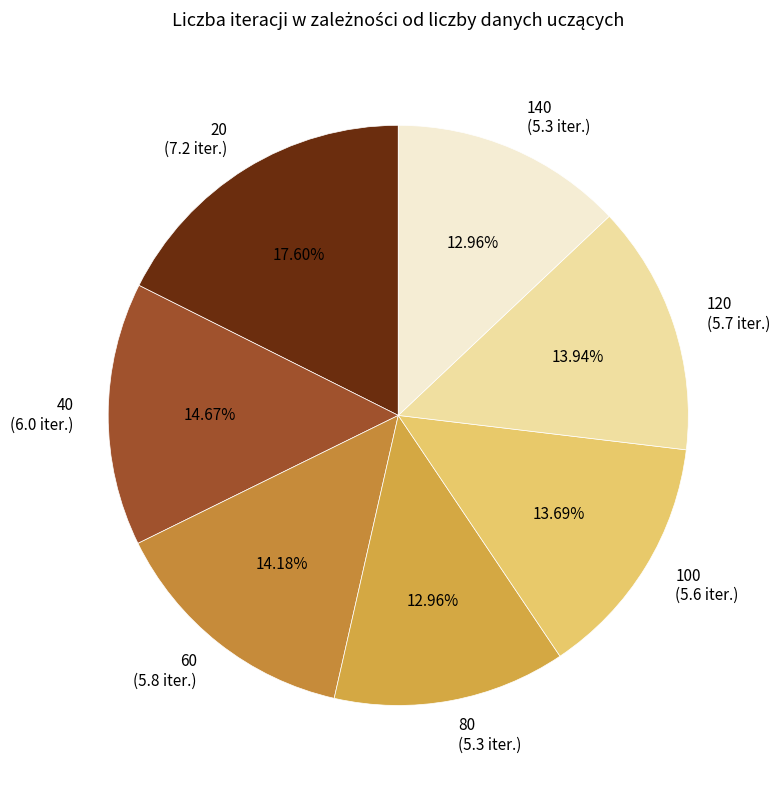

To the nearest percent, what is the combined percentage of 40 and 80?

28%